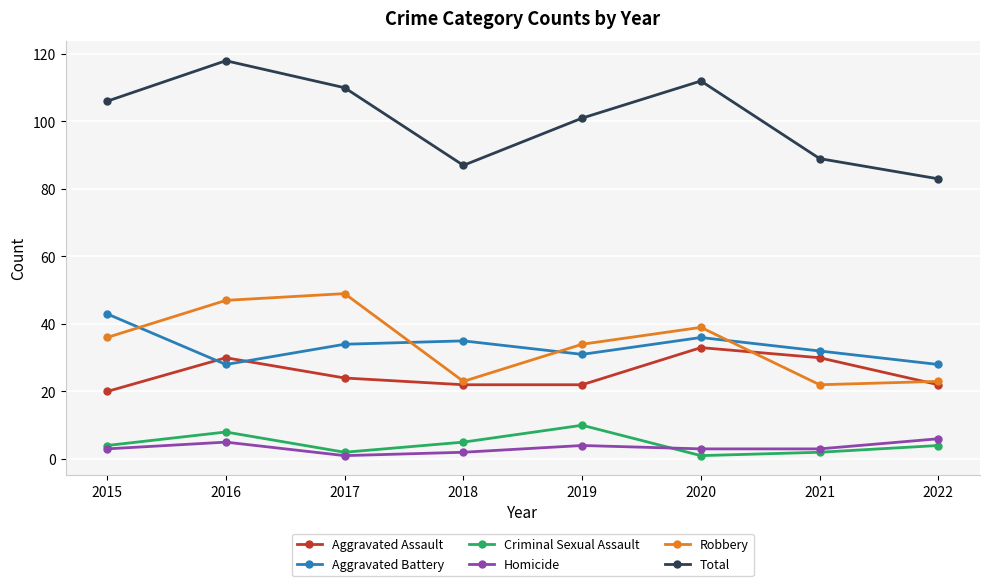

How many intersections are there between Robbery and Aggravated Battery?

4